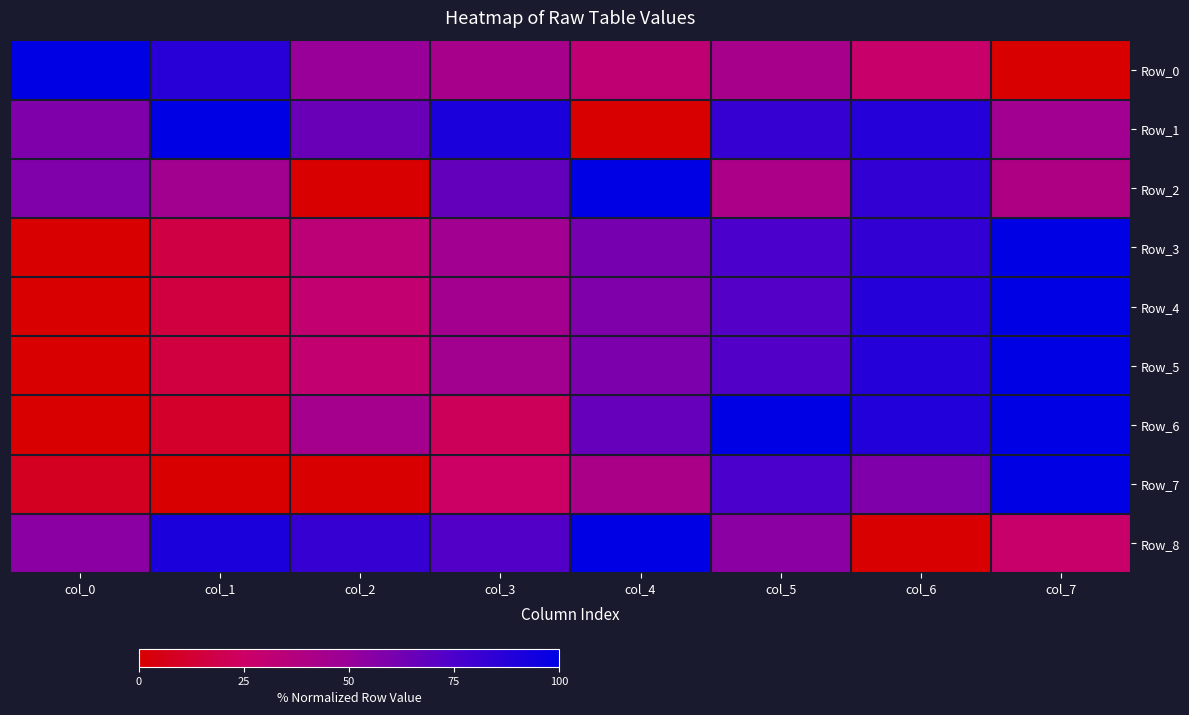

Rank the series at col_5 from lowest to highest value.

Row_2, Row_0, Row_8, Row_4, Row_5, Row_3, Row_7, Row_1, Row_6